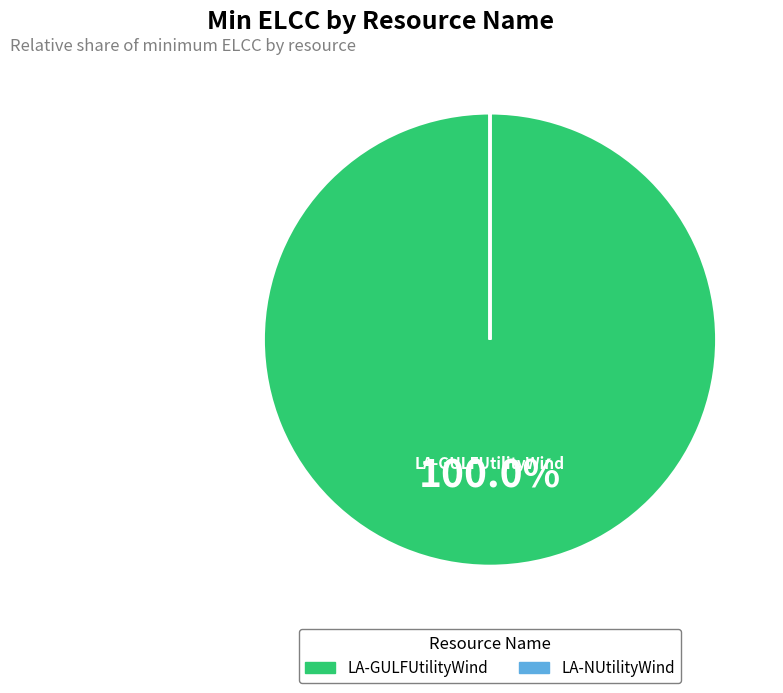

Which slice is the largest?

LA-GULFUtilityWind